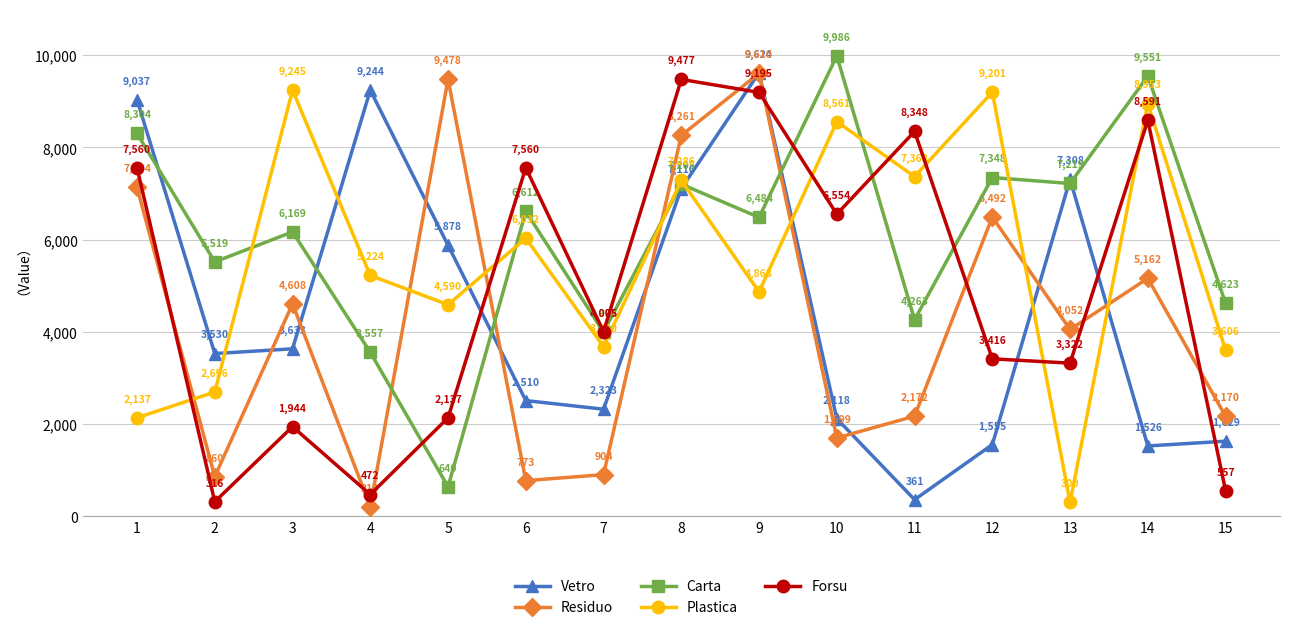

Where is Carta nearest to the value 5313?

2